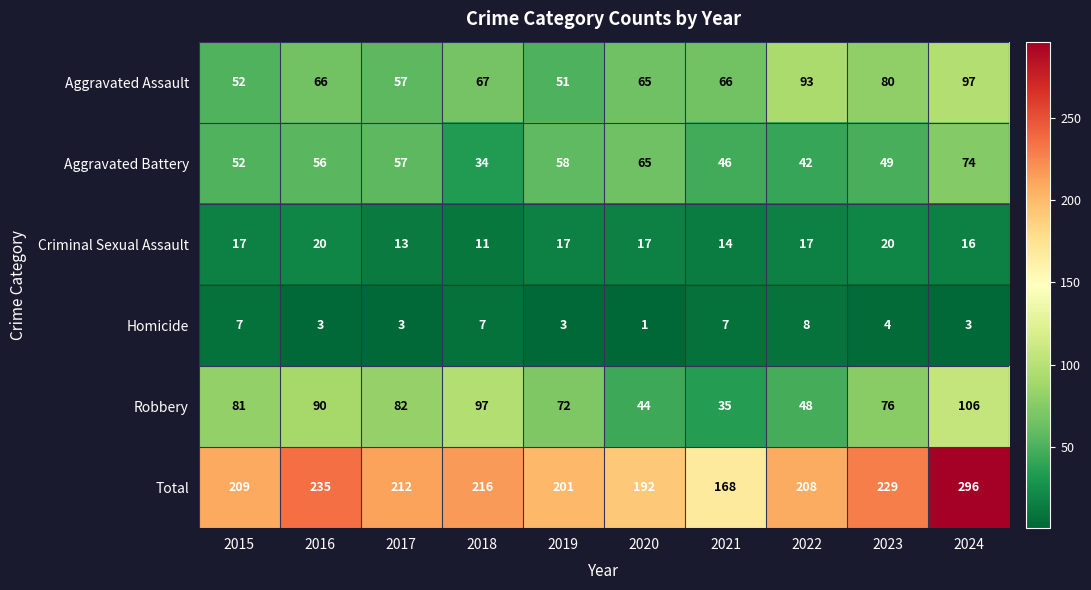

Count the Criminal Sexual Assault values in the range 14 to 17.

6